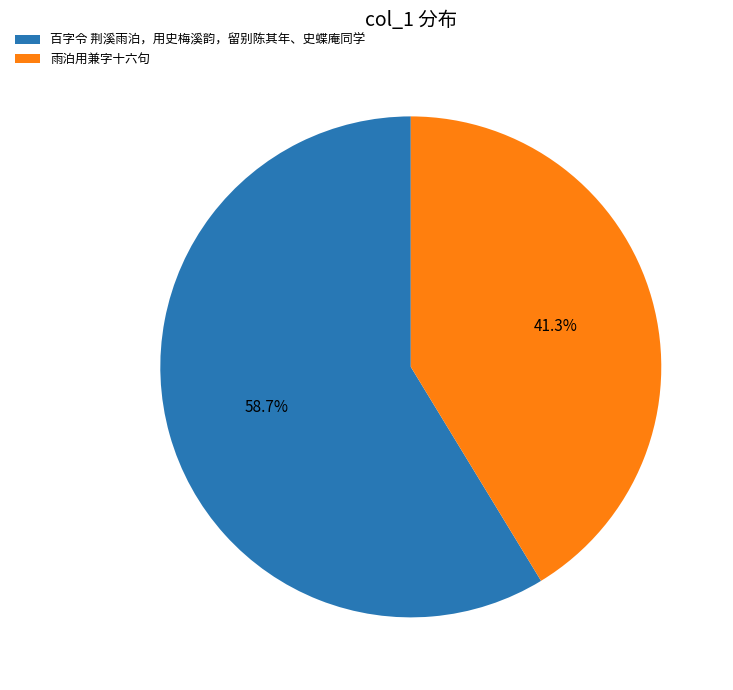

Between 雨泊用兼字十六句 and 百字令 荆溪雨泊，用史梅溪韵，留别陈其年、史蝶庵同学, which is larger?

百字令 荆溪雨泊，用史梅溪韵，留别陈其年、史蝶庵同学